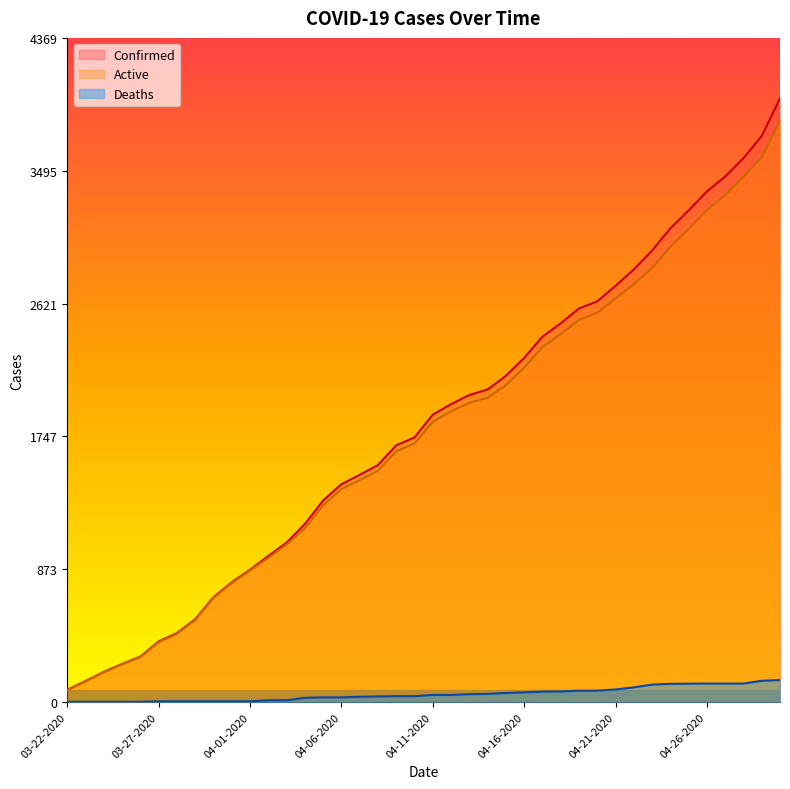

How many lines are shown in the chart?

3